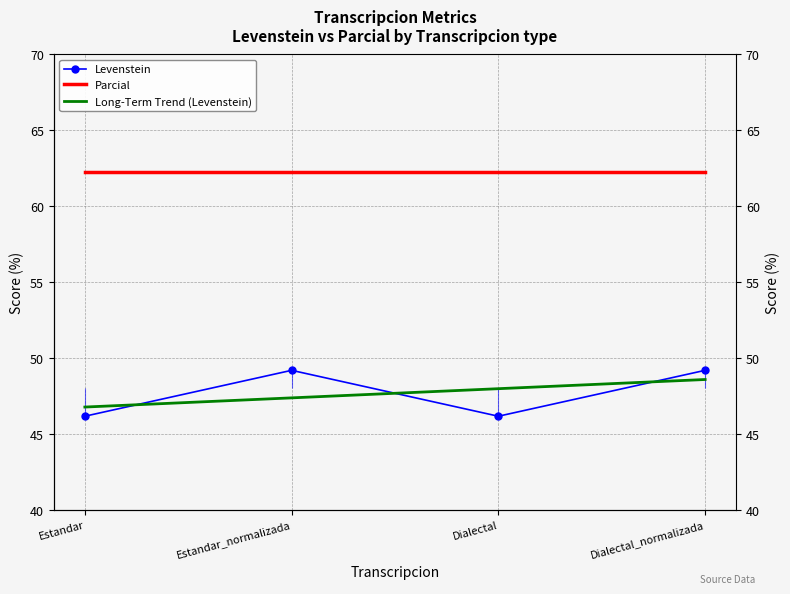

Which category has the highest value across all series?

Estandar_normalizada